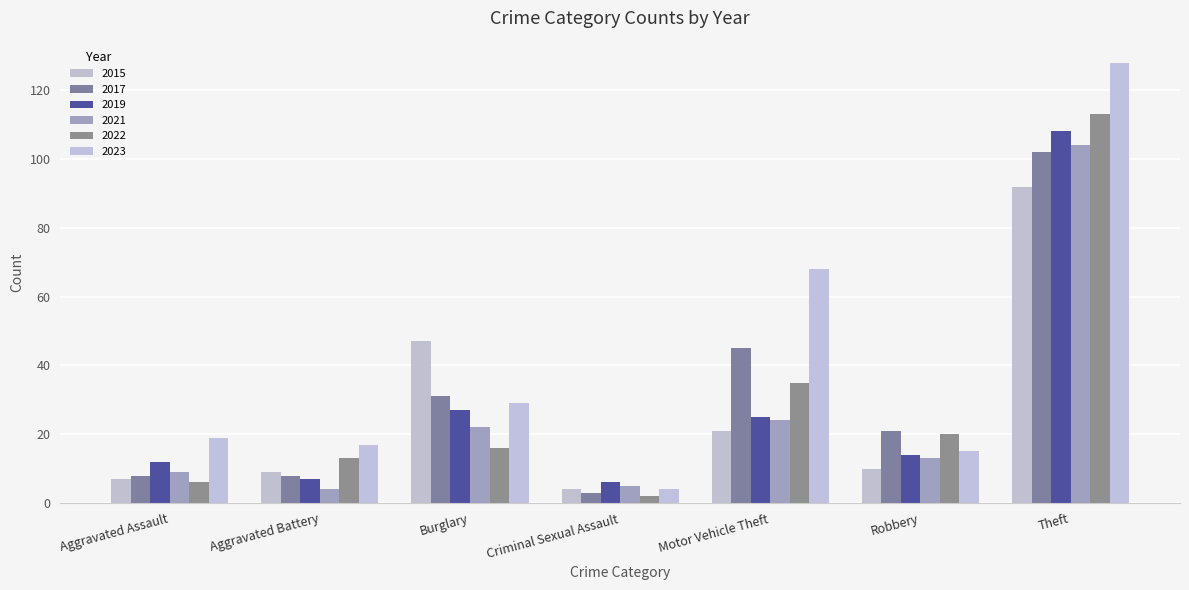

Which label corresponds to the smallest value in the chart?

Criminal Sexual Assault